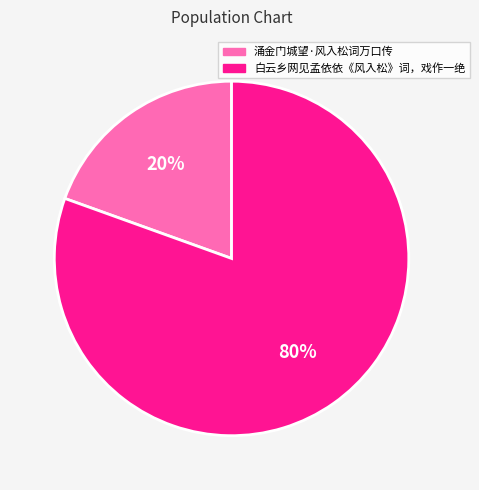

Which has a higher value, 涌金门城望·风入松词万口传 or 白云乡网见孟依依《风入松》词，戏作一绝?

白云乡网见孟依依《风入松》词，戏作一绝